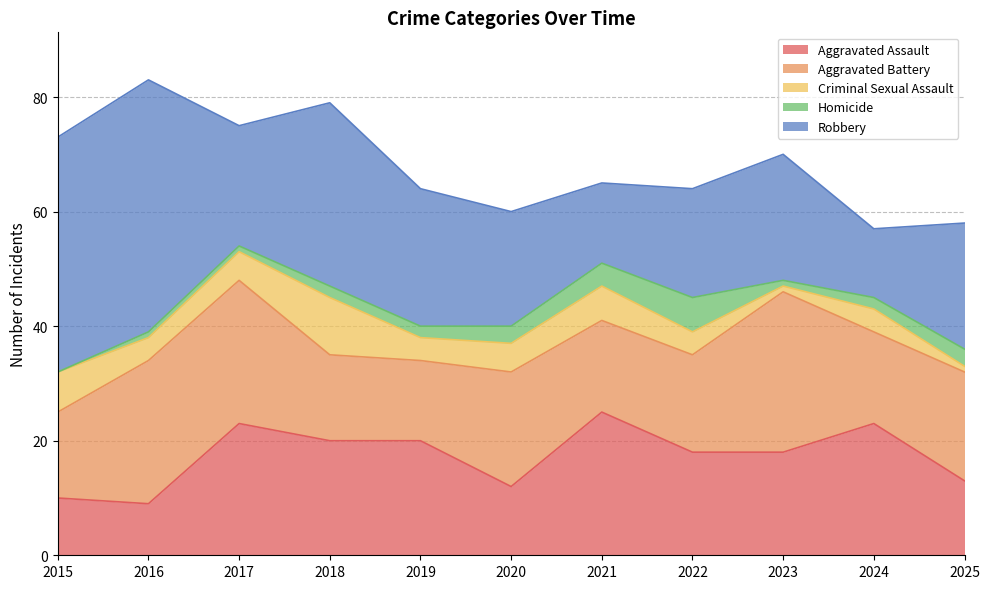

What is the highest value of the Homicide series?

6